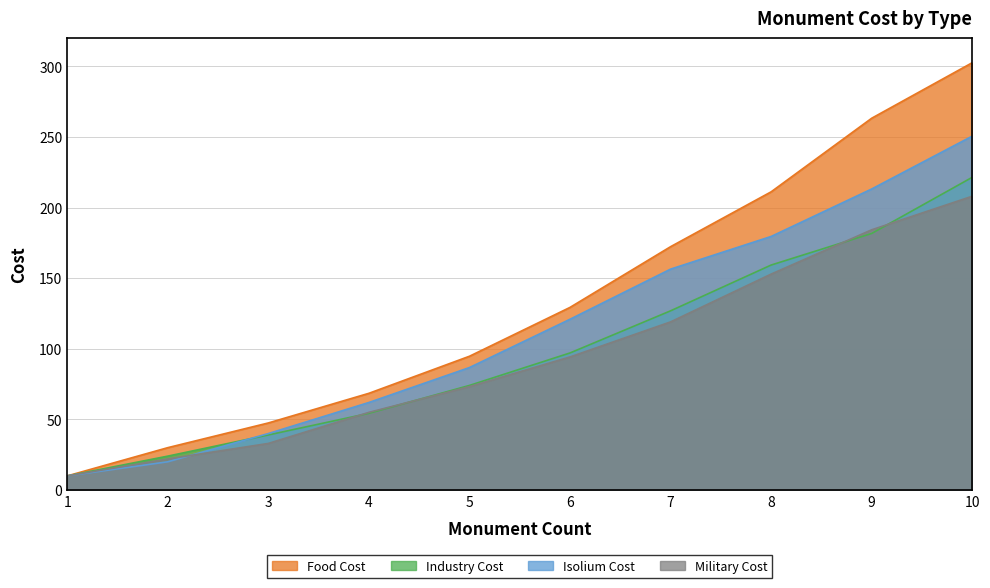

Where does the Military Cost series first go above 94?

6